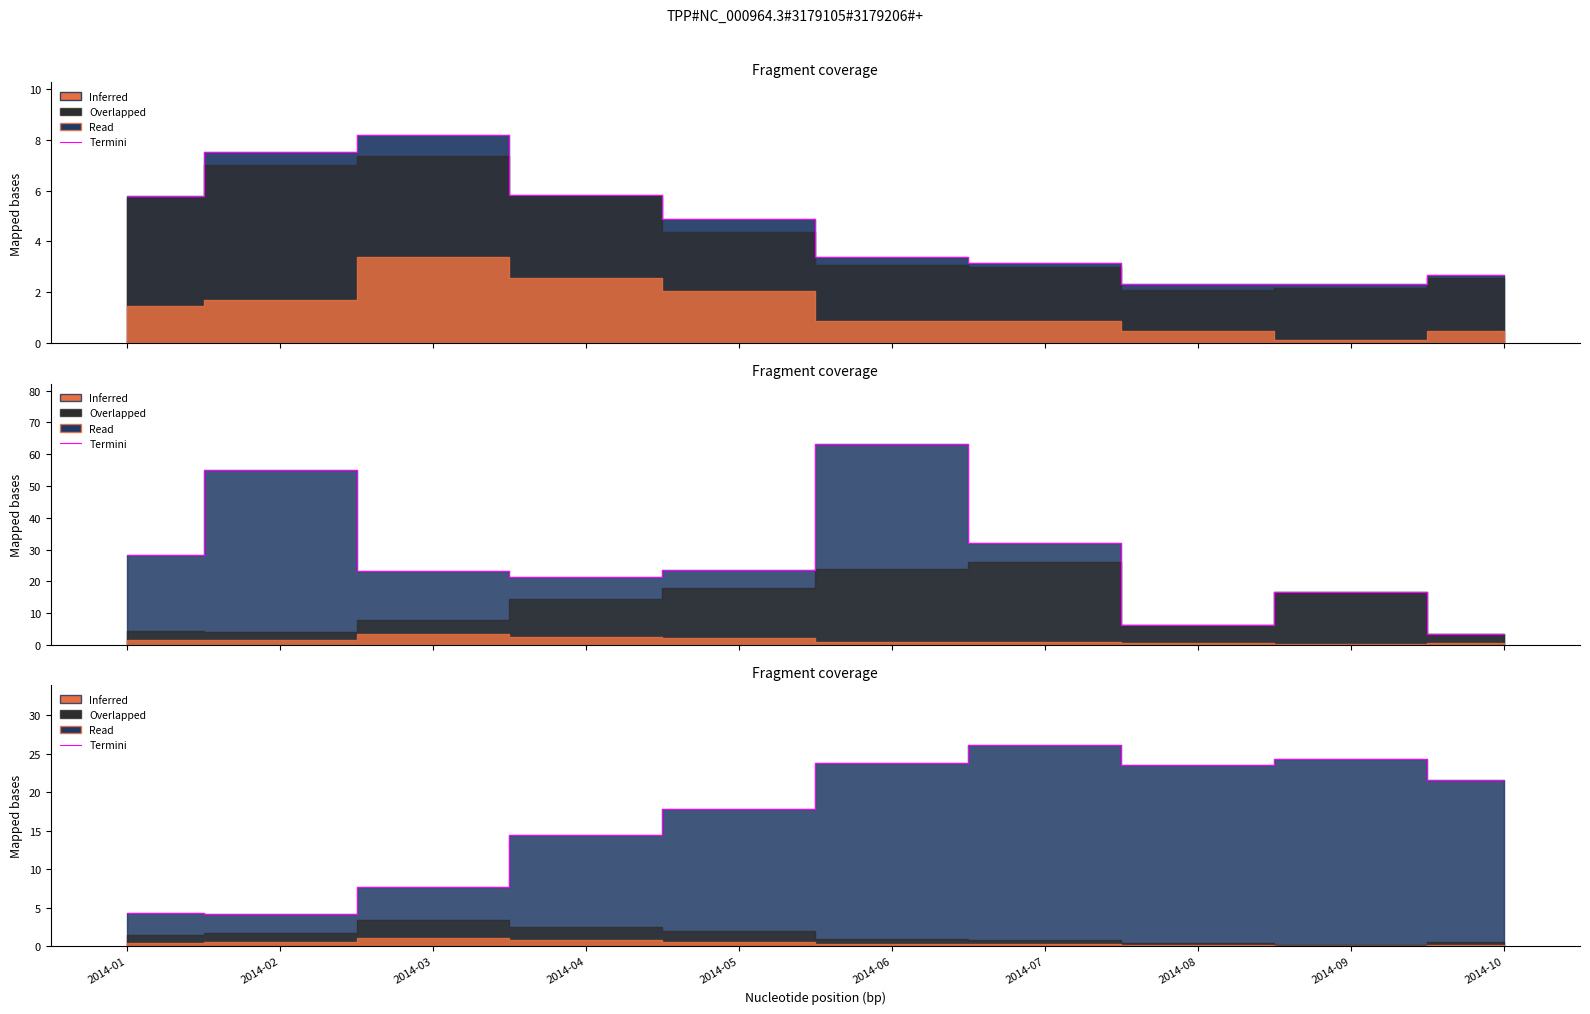

Approximately how many times larger is the value at 2014-04 compared to 2014-07?

0.6